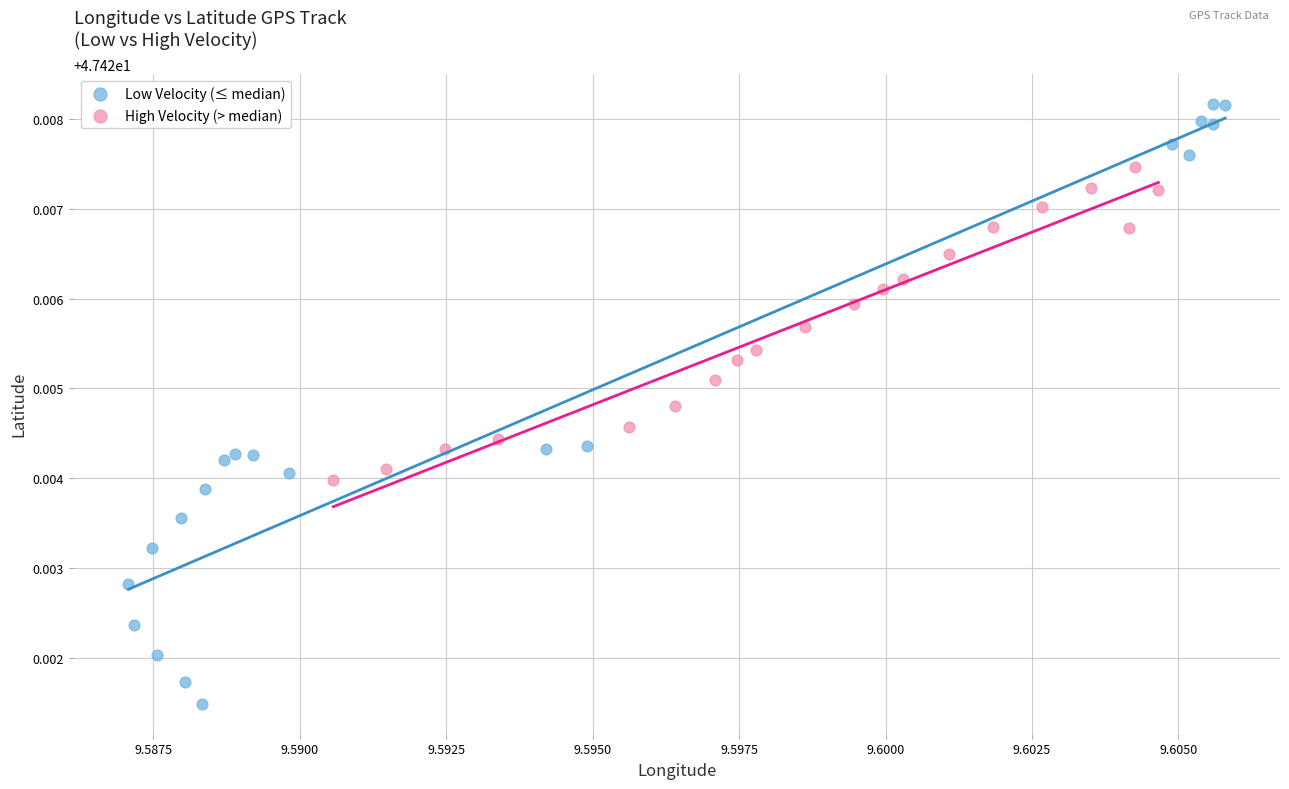

Which series reaches the minimum Y coordinate?

Low Velocity (≤ median)